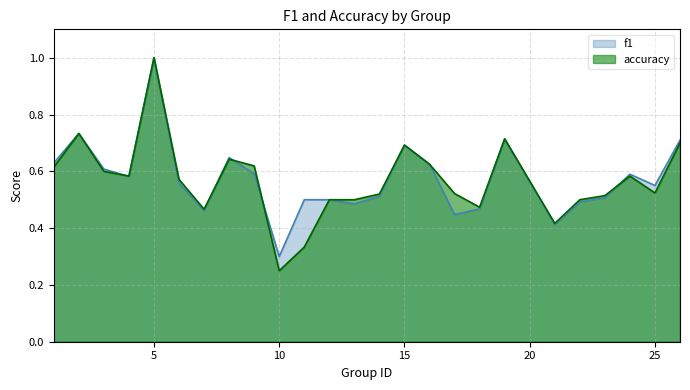

Rank the series by their maximum value, from lowest to highest.

f1, accuracy